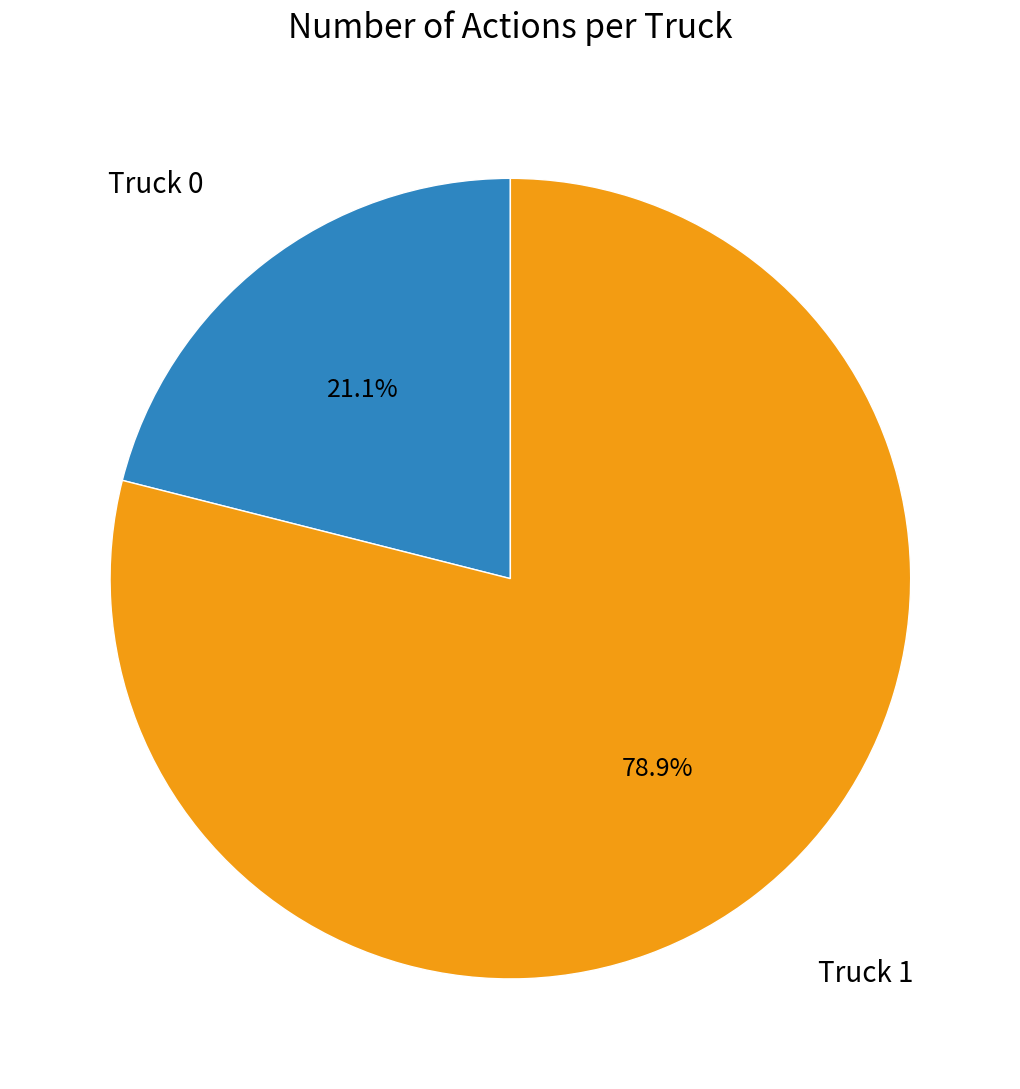

To the nearest percent, what is the difference between the largest and smallest slice percentages?

58%